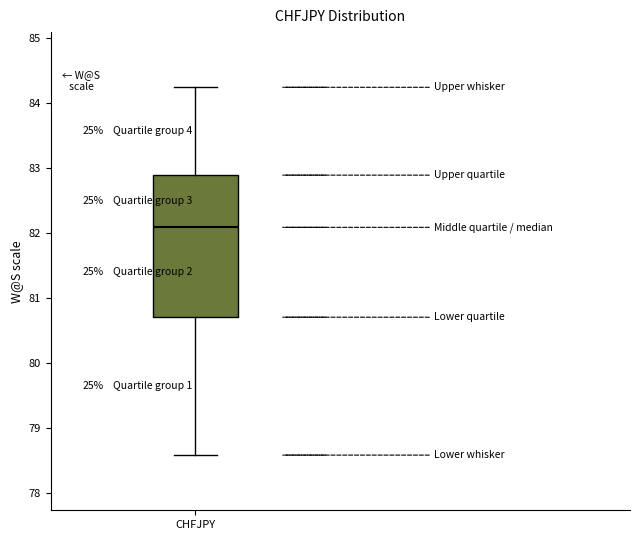

Read this box plot against the y-axis: the position of the median line, the range covered by the box, and the ends of both whiskers. The values are not printed on the chart, so give them approximately, as read against the axis.

median 82.1, box 80.7 to 82.9, whiskers 78.6 to 84.2